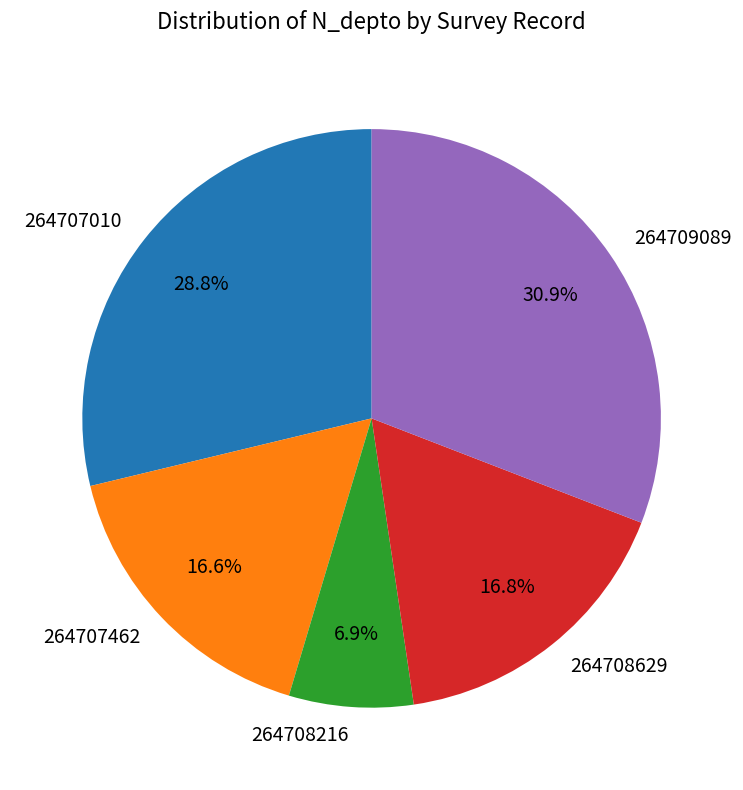

To the nearest percent, what is the combined percentage of 264707462 and 264708216?

24%